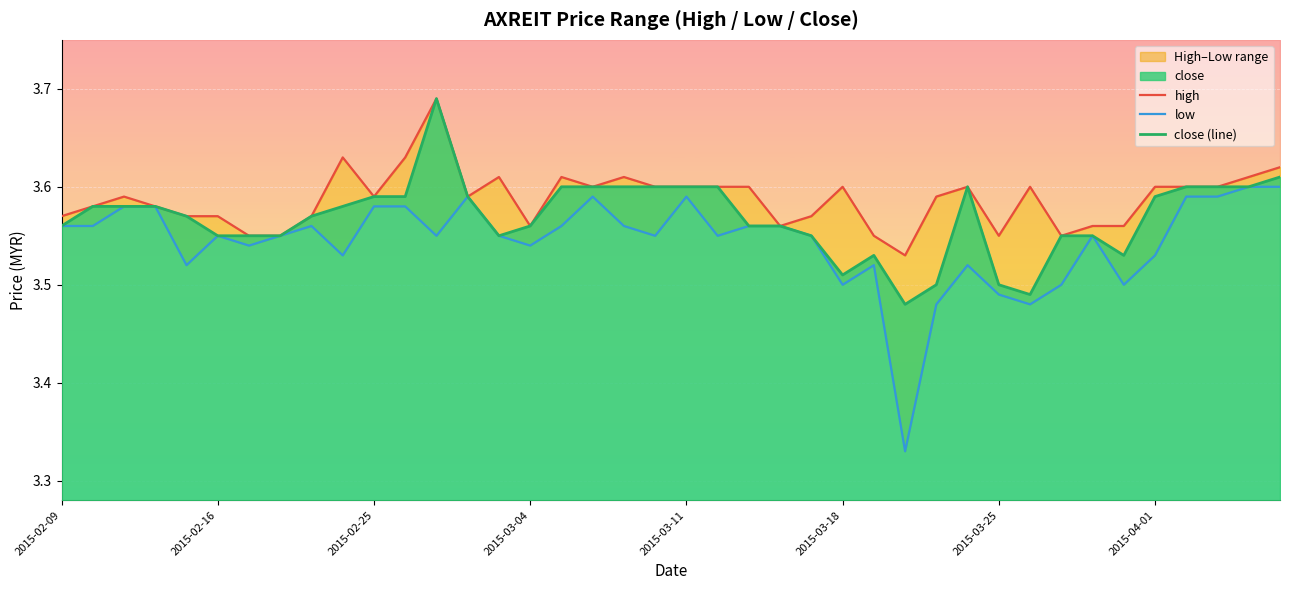

List the labels in order of close (line) value, smallest first.

27, 31, 28, 30, 25, 26, 34, 2015-03-18, 2015-03-25, 2015-04-01, 14, 24, 32, 33, 2015-02-09, 15, 22, 23, 2015-03-11, 8, 2015-02-16, 2015-02-25, 2015-03-04, 9, 10, 11, 13, 35, 16, 17, 18, 19, 20, 21, 29, 36, 37, 38, 39, 12